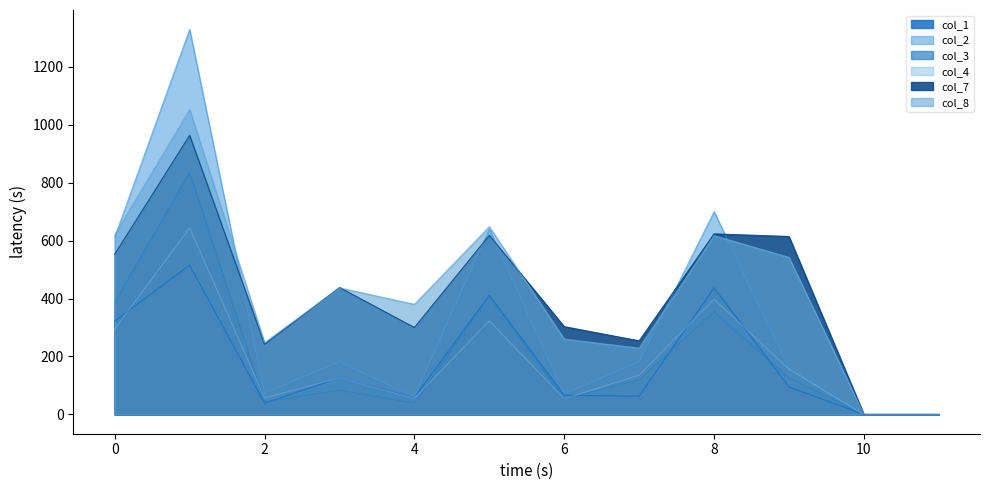

At which category does col_3 reach its first local peak?

1